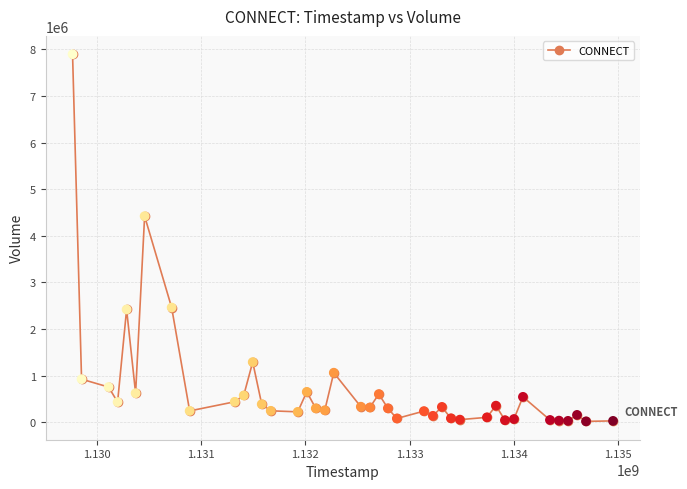

What is the sum of all values?

29578225